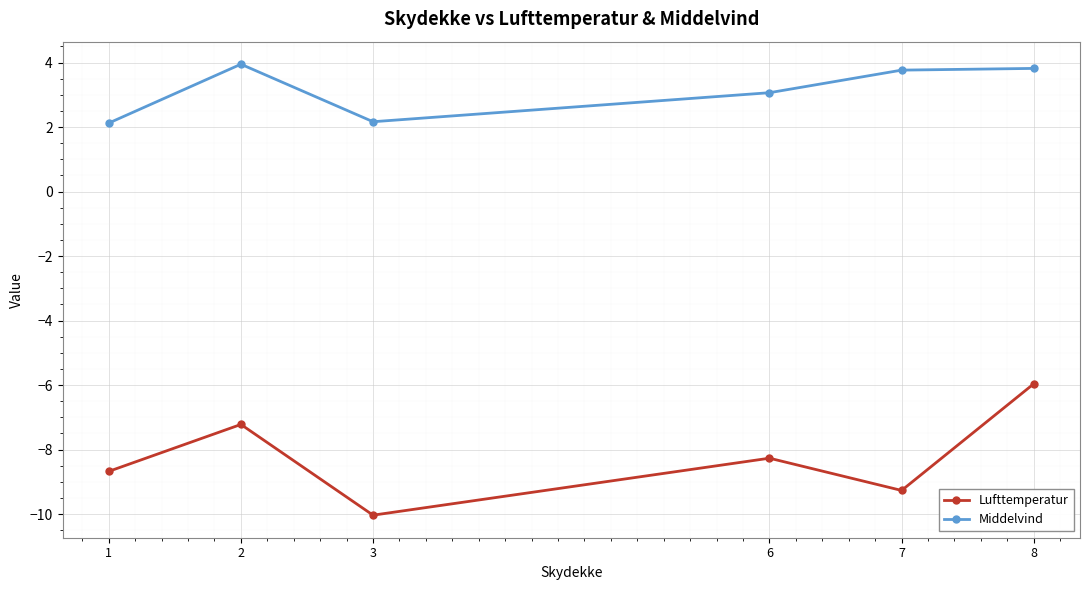

Is the value of Middelvind at 1 greater than the value of Lufttemperatur at 6?

Yes